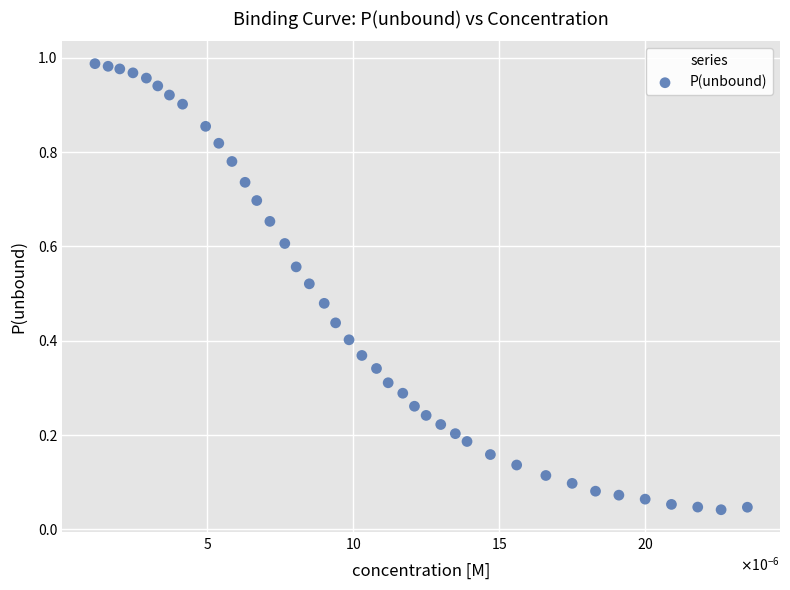

How many data points are displayed?

40